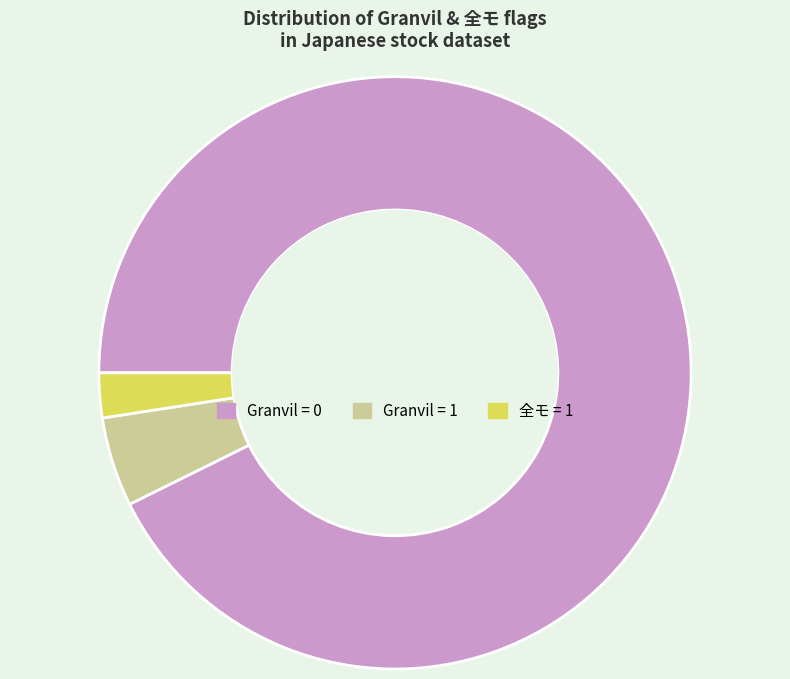

Does any single category account for the majority?

Yes